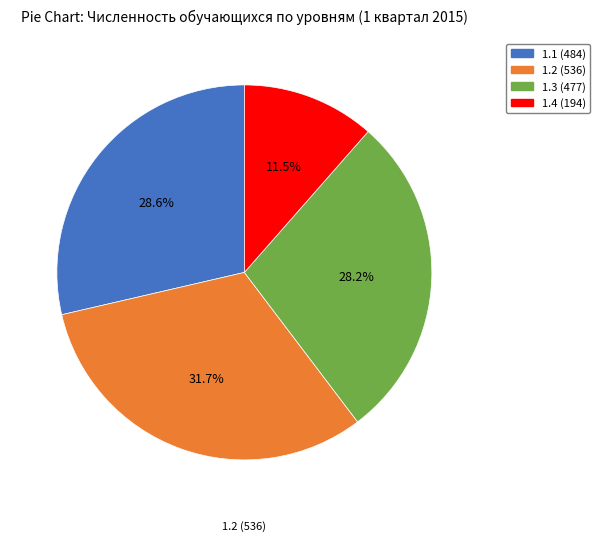

True or false: 1.2 (536) accounts for 18% of the total.

False